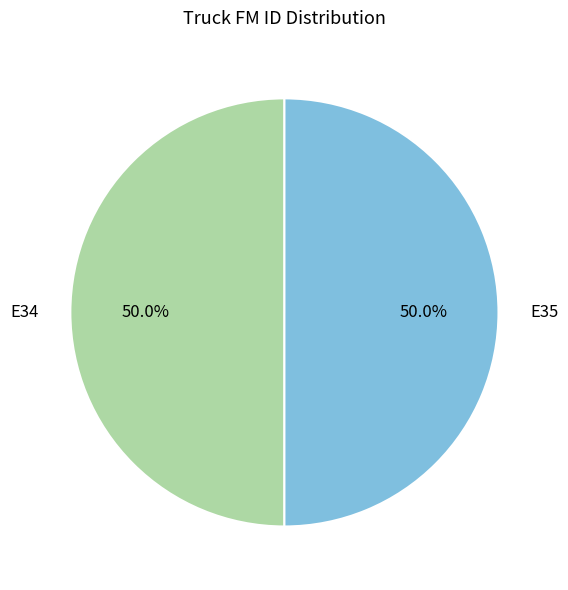

What percentage is the E34 slice, to the nearest percent?

50%